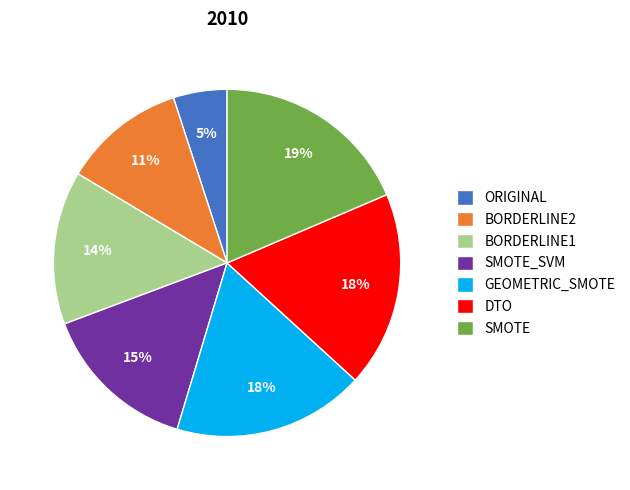

Is it true that SMOTE is 10% of the pie?

False